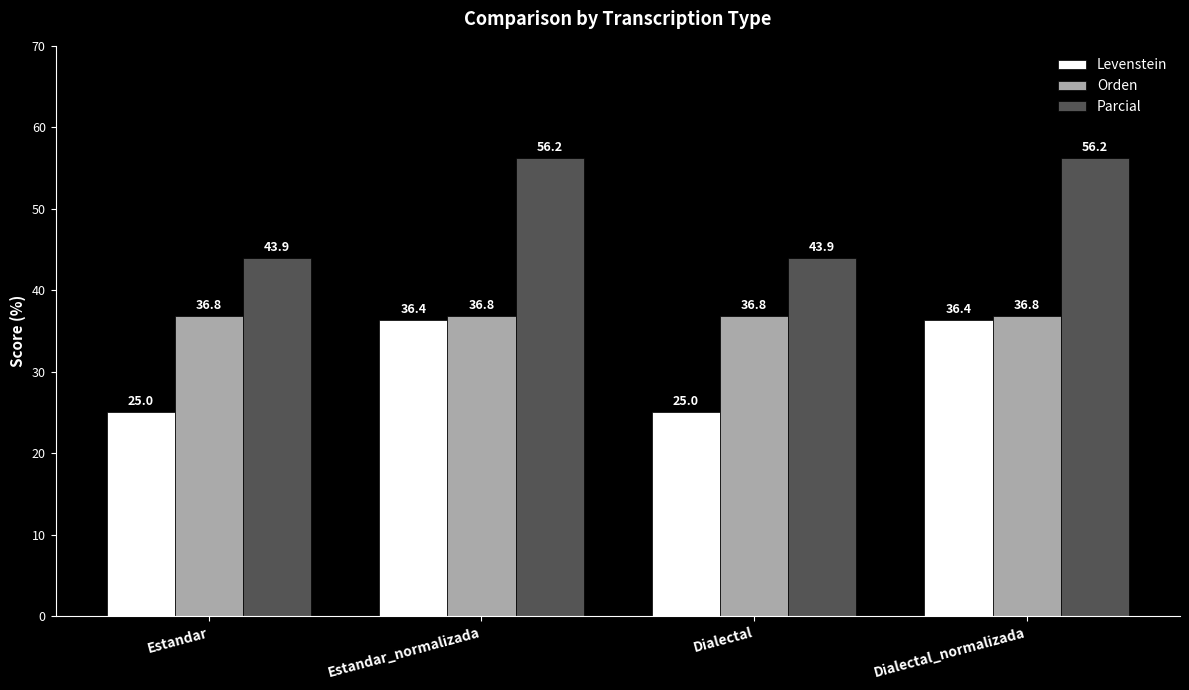

At which label does Levenstein first exceed 36?

Estandar_normalizada